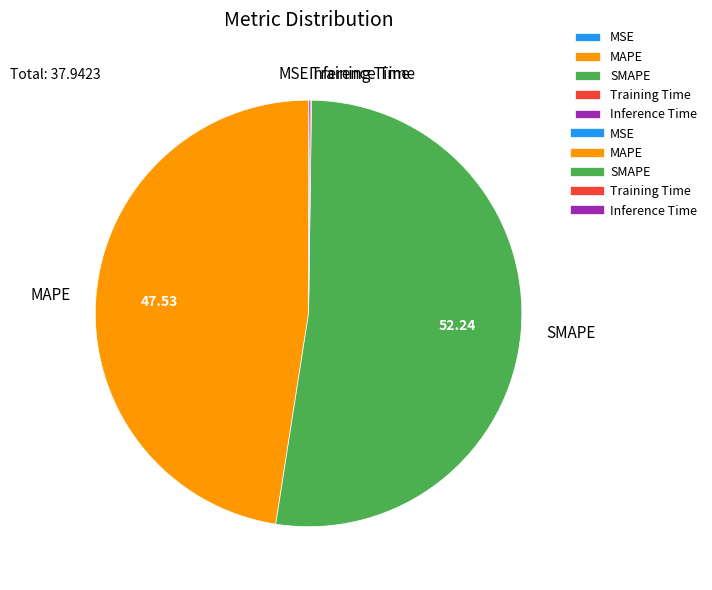

Which category has the biggest portion of the pie?

SMAPE